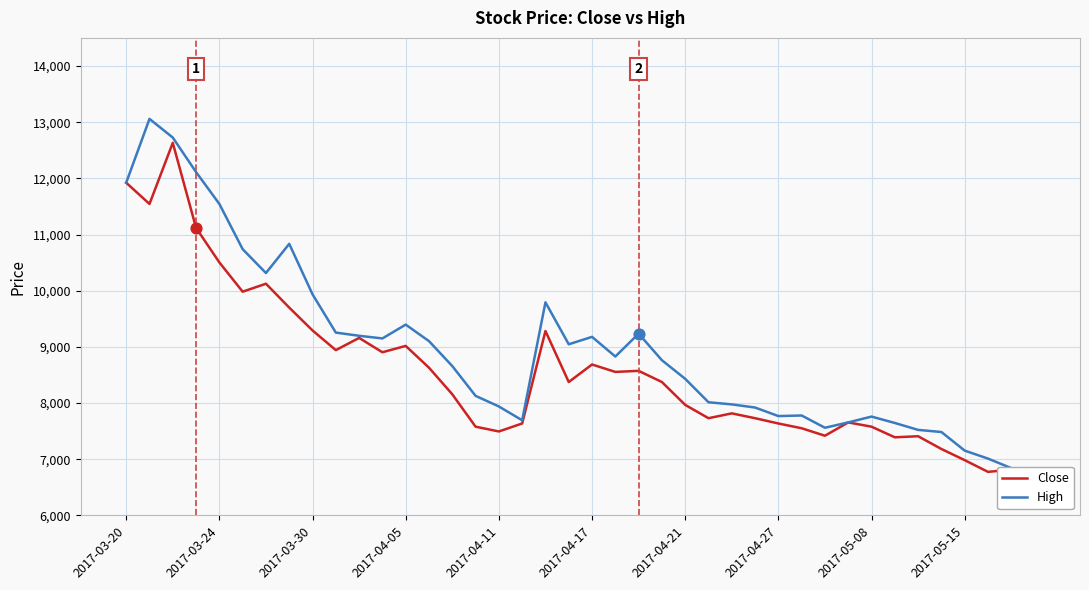

At how many categories does at least one series exceed 12511?

2